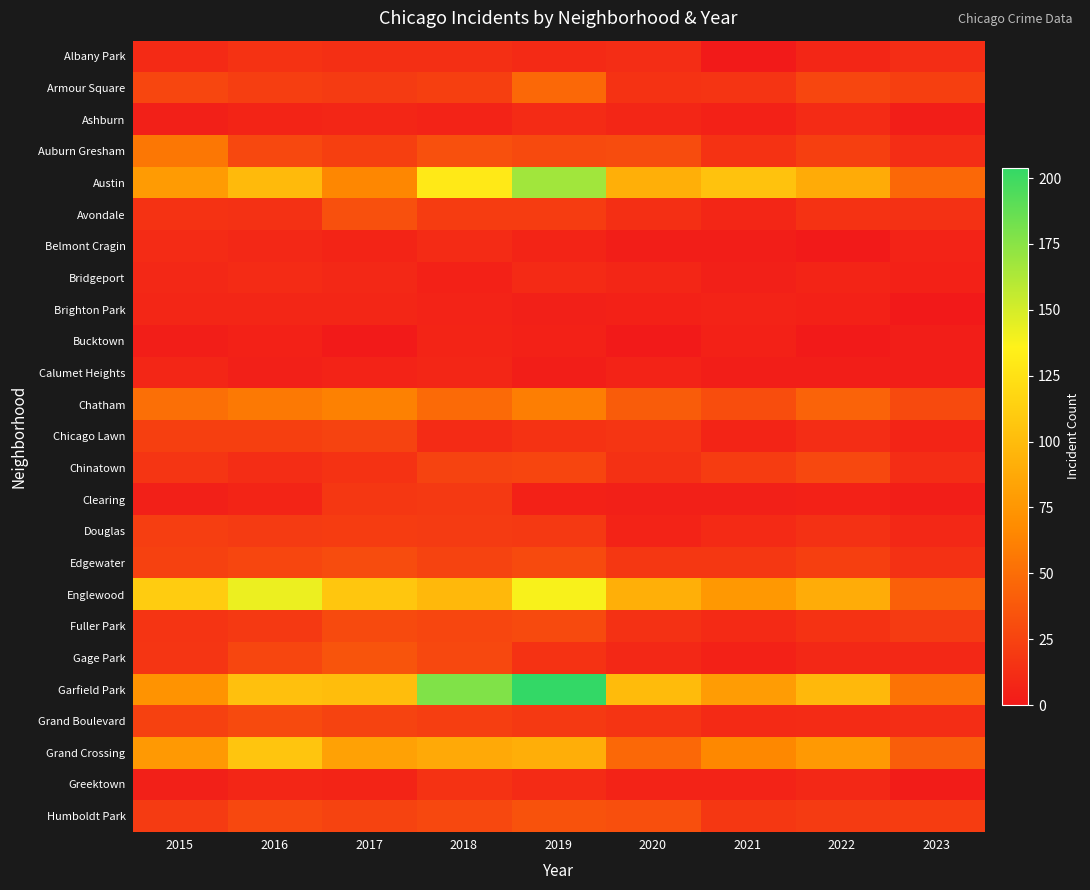

At how many categories does at least one series exceed 185?

1